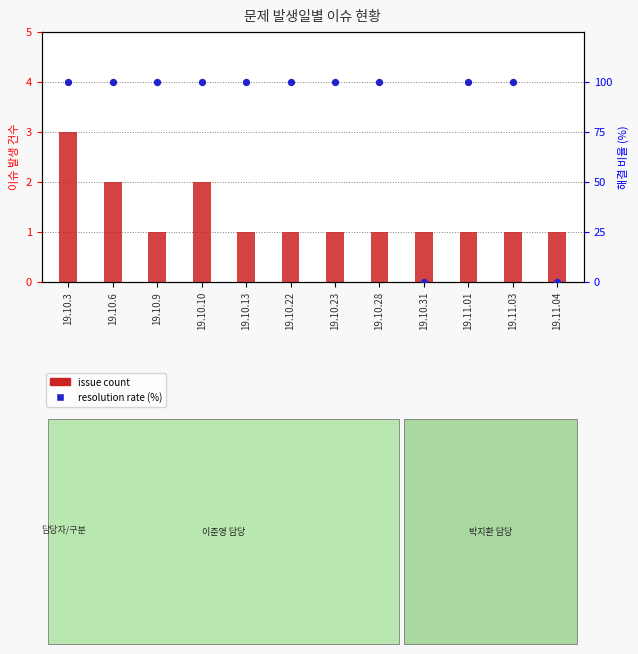

What are all the series names shown in the legend?

issue count, resolution rate (%)